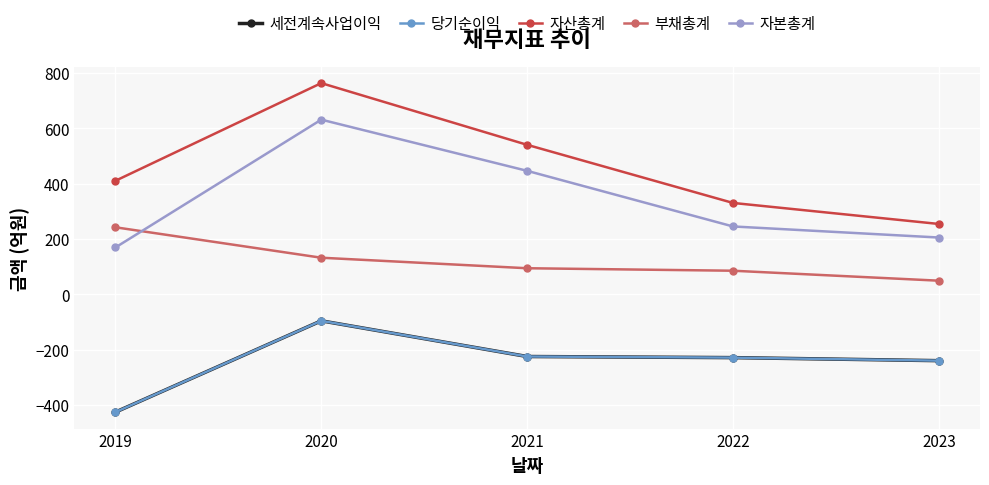

What is the sum of all 자본총계 values?

1696